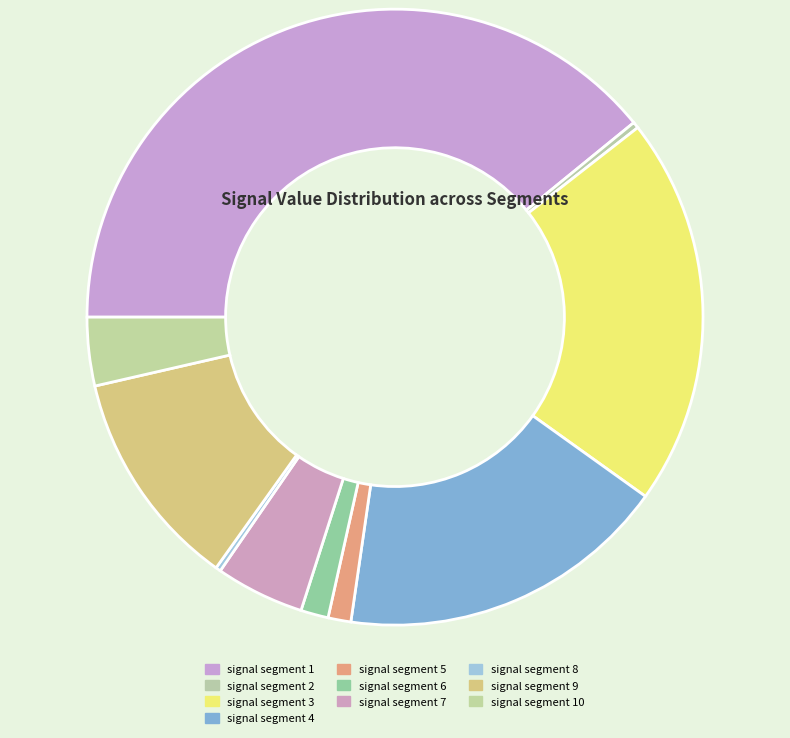

What percentage do signal segment 8 and signal segment 3 together represent?

20.7%